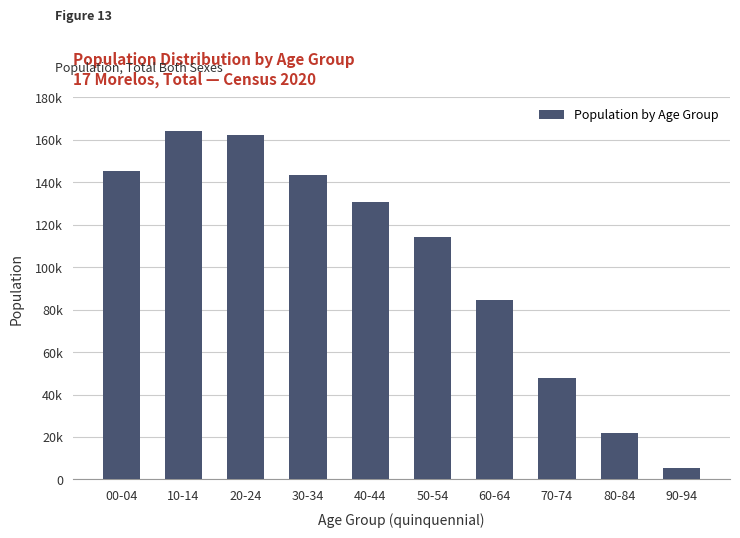

Between 00-04 and 90-94, which is larger?

00-04